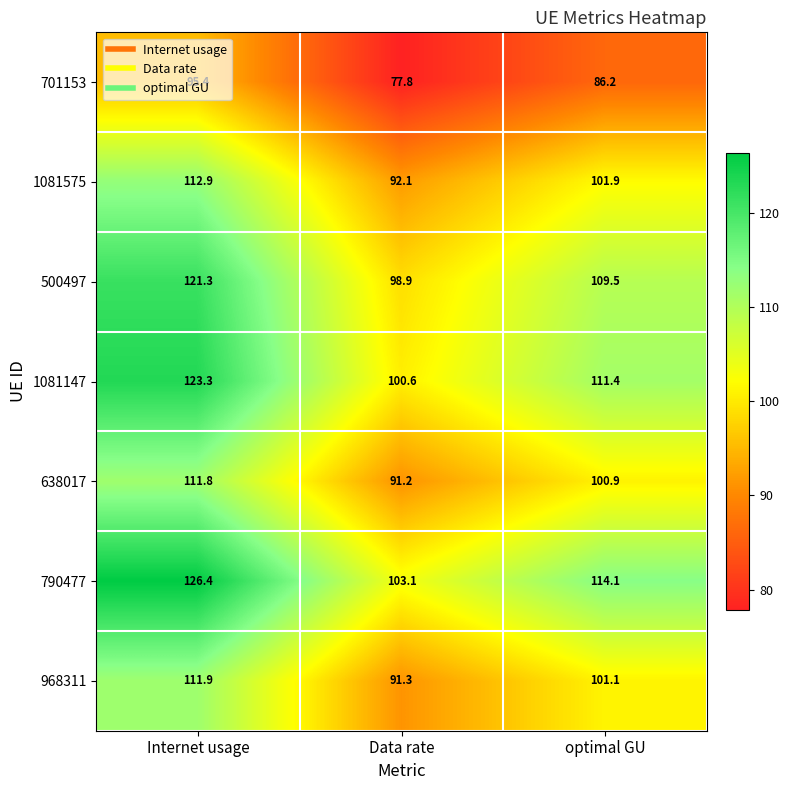

At which label is 701153 closest to 86?

optimal GU